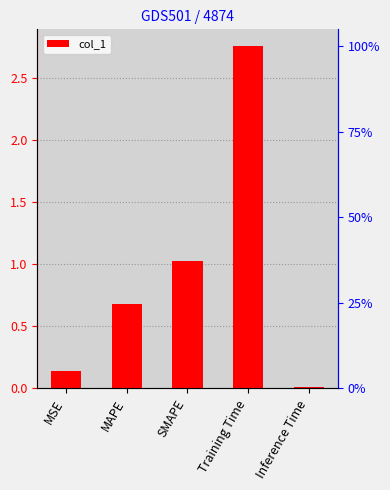

What is the sum of the values at MAPE and SMAPE?

1.7